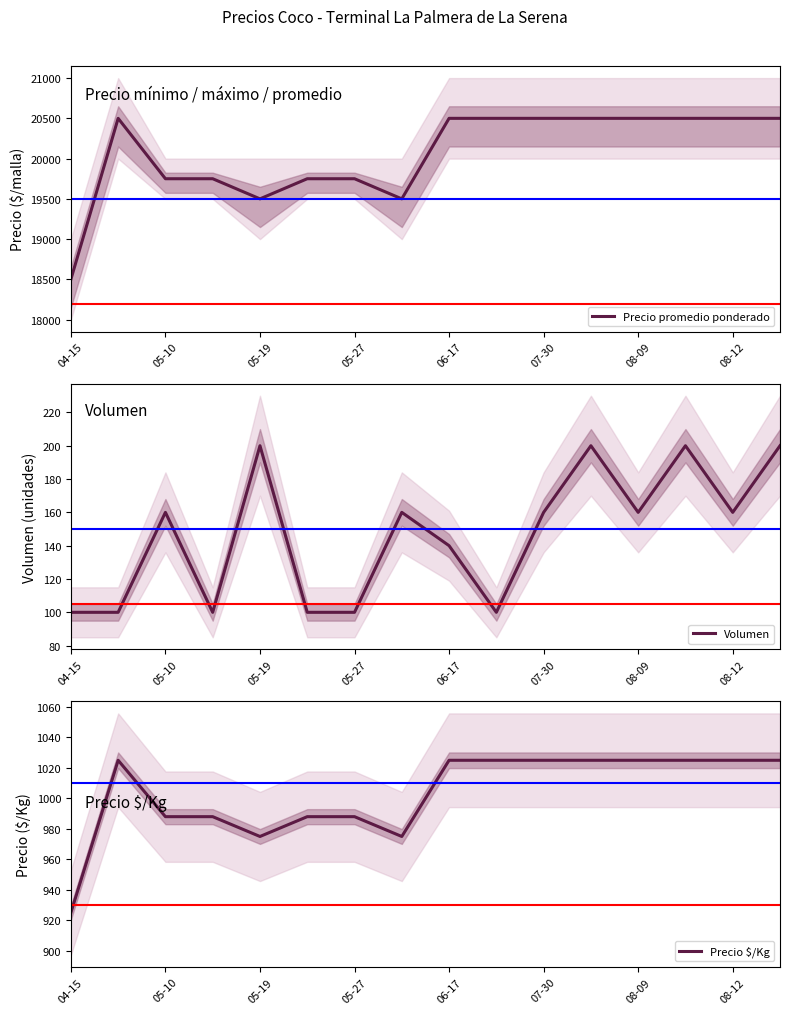

Which category has the lowest value in the Precio promedio ponderado series?

04-15